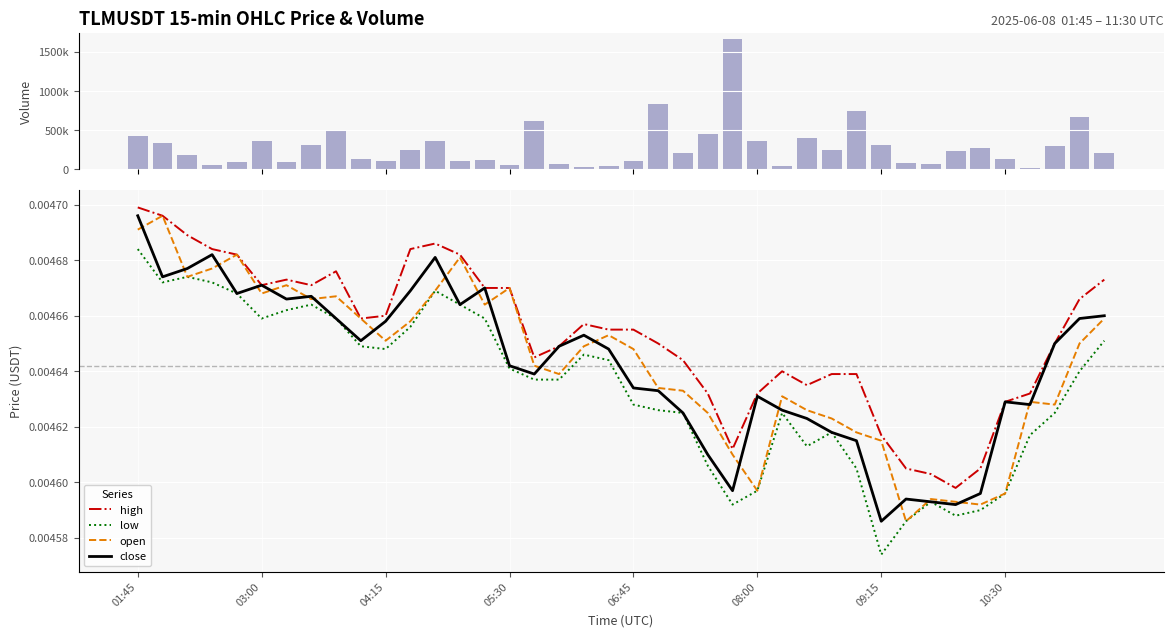

At how many categories does at least one series exceed 362614?

10